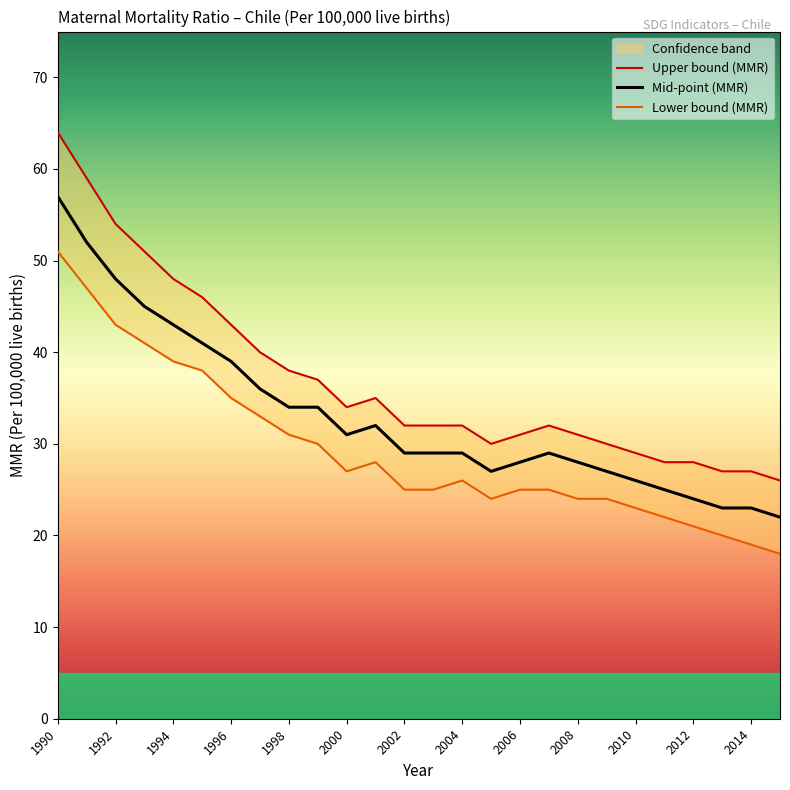

Is it true that Mid-point (MMR) equals 16 at 2002?

False